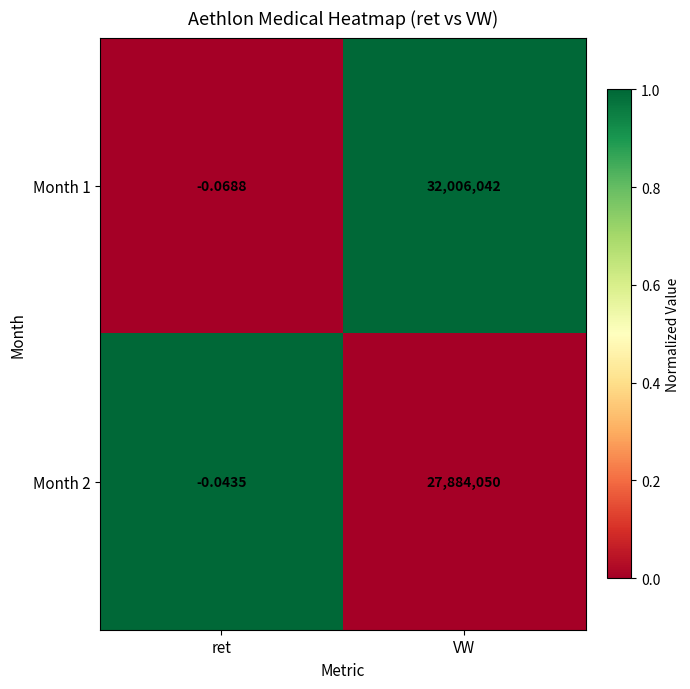

How many distinct data groups are displayed?

2